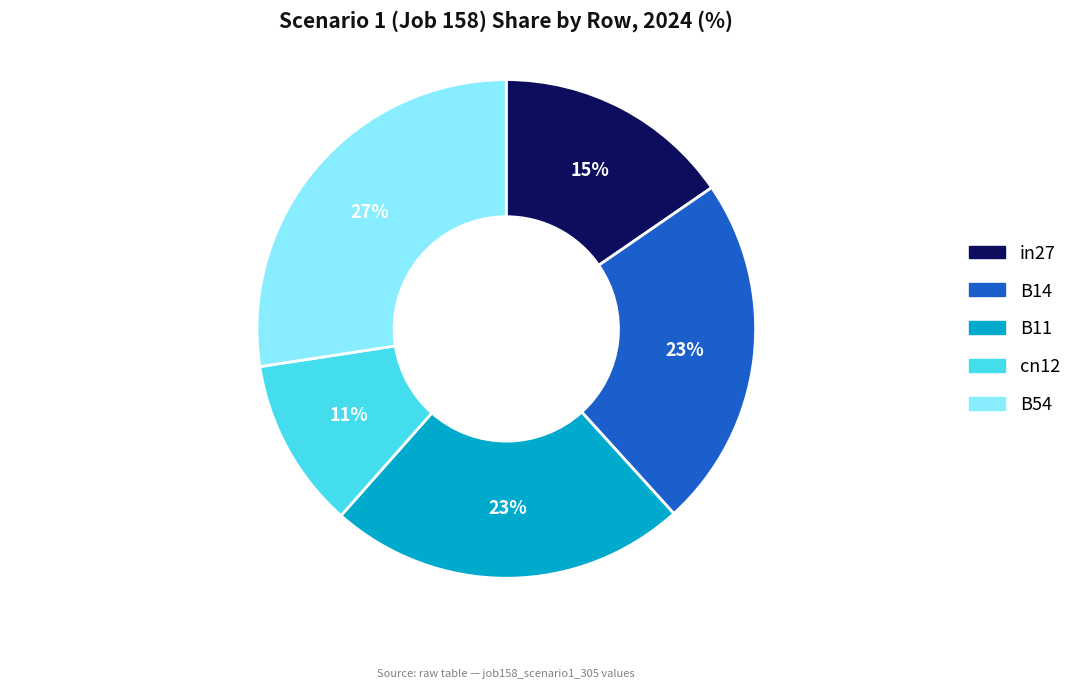

To the nearest percent, what portion does B14 represent?

23%